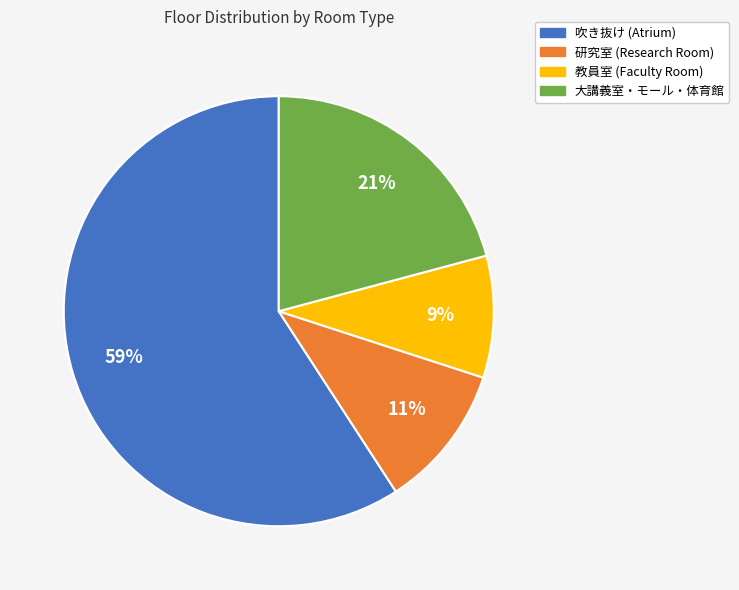

Does any single category account for the majority?

Yes